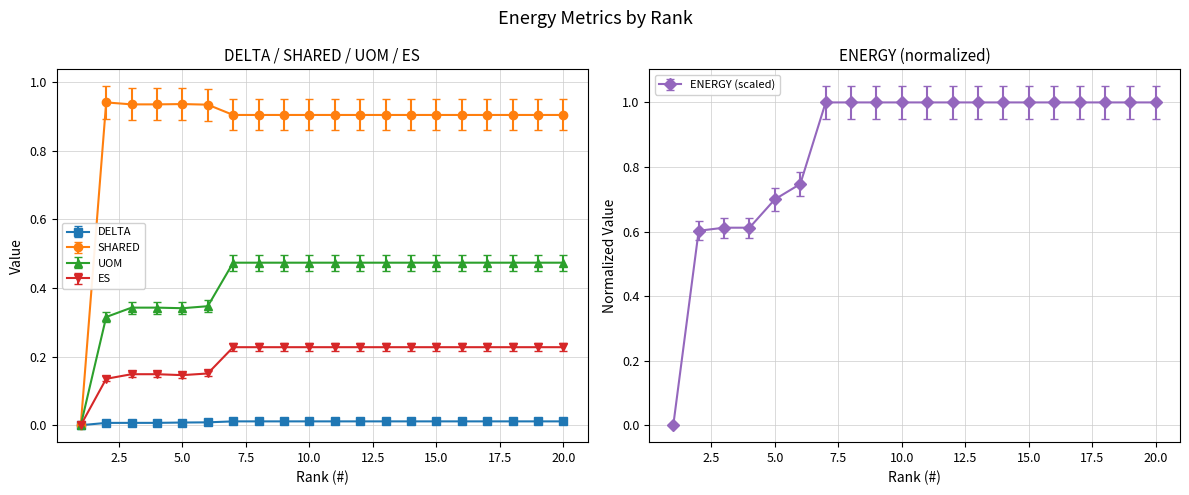

Between 16 and 7, which is larger?

16